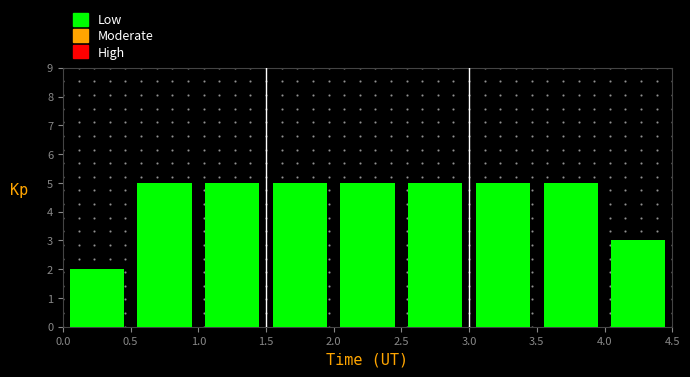

How tall is the bar that spans 2.0 to 2.5 on the x-axis? The values are not printed on the chart, so give them approximately, as read against the axis.

5